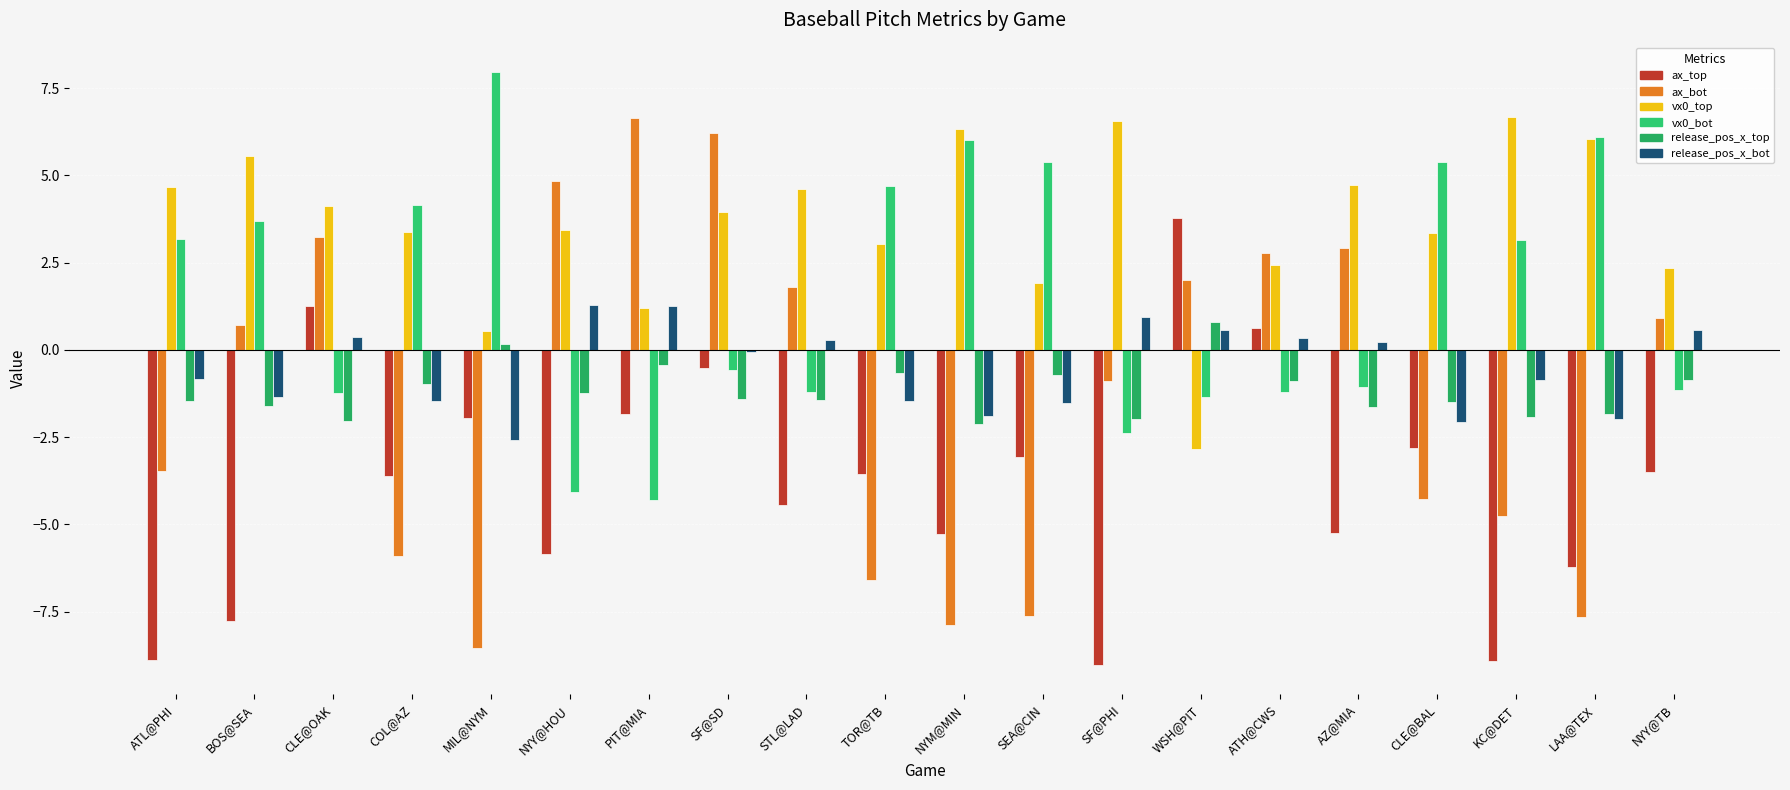

List the series in order of their peak value, lowest first.

release_pos_x_top, release_pos_x_bot, ax_top, ax_bot, vx0_top, vx0_bot